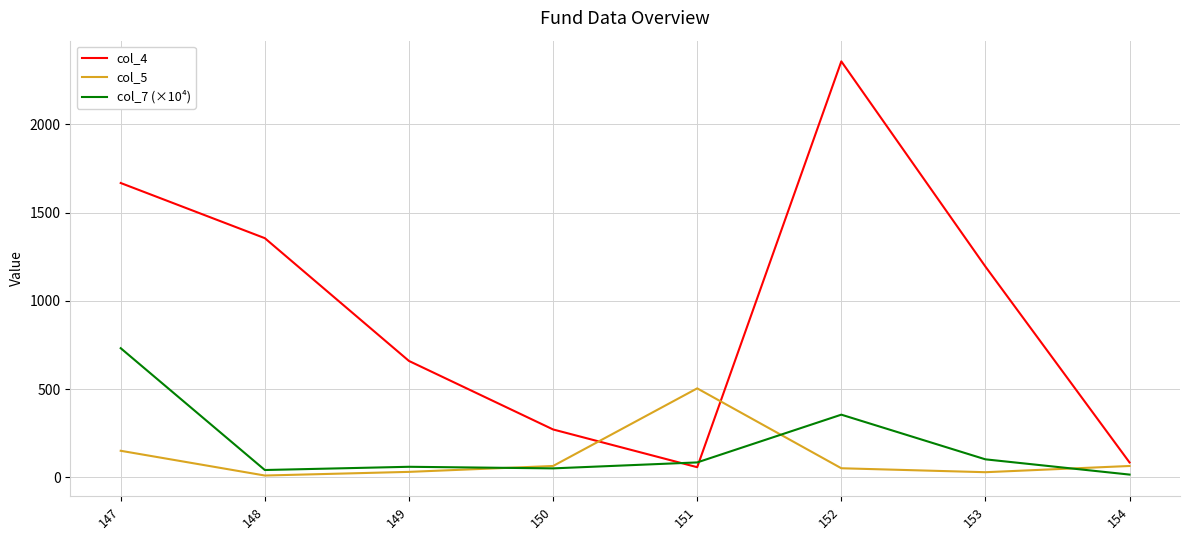

Is it true that col_7 (×10⁴) equals 732.0 at 147?

True